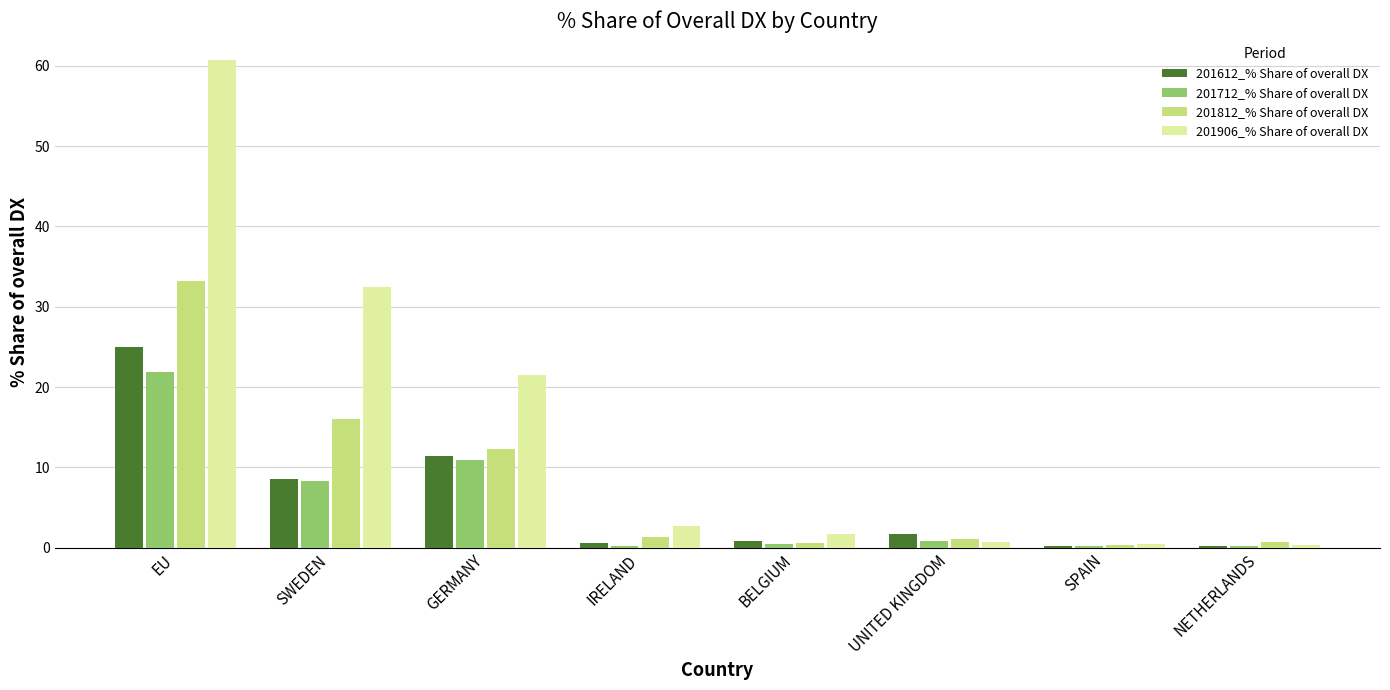

True or false: 201812_% Share of overall DX has a value of 12.3 at GERMANY.

True